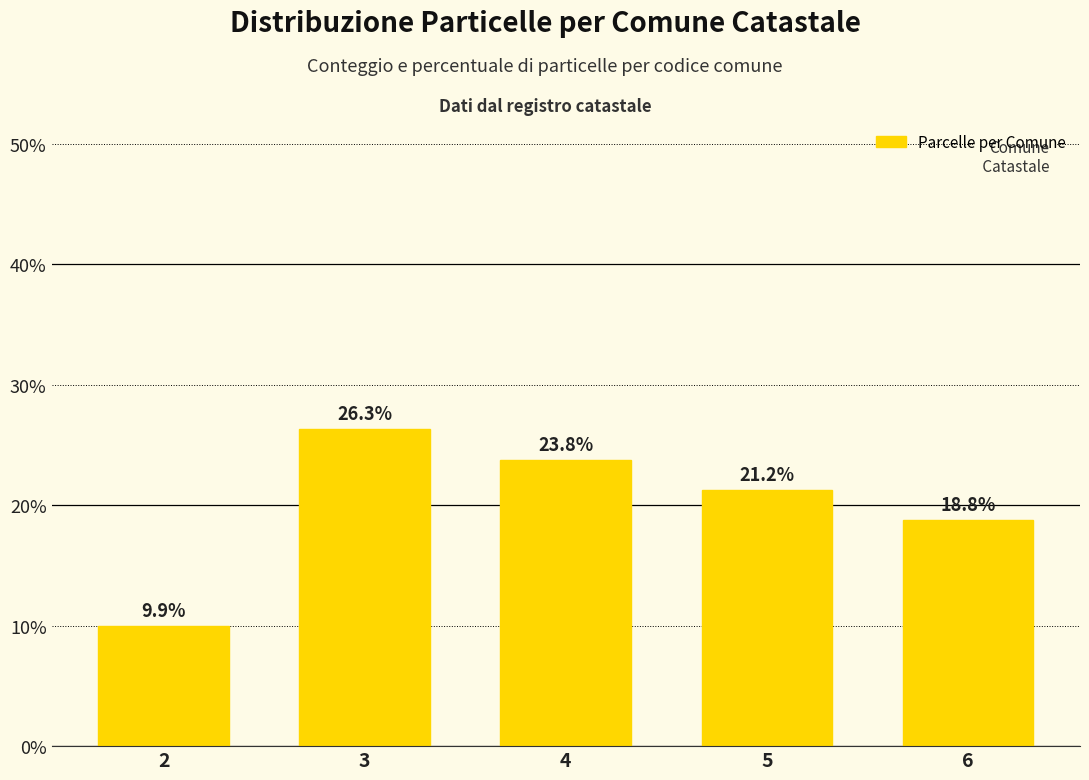

Are the bars grouped side by side (vs. stacked)?

No